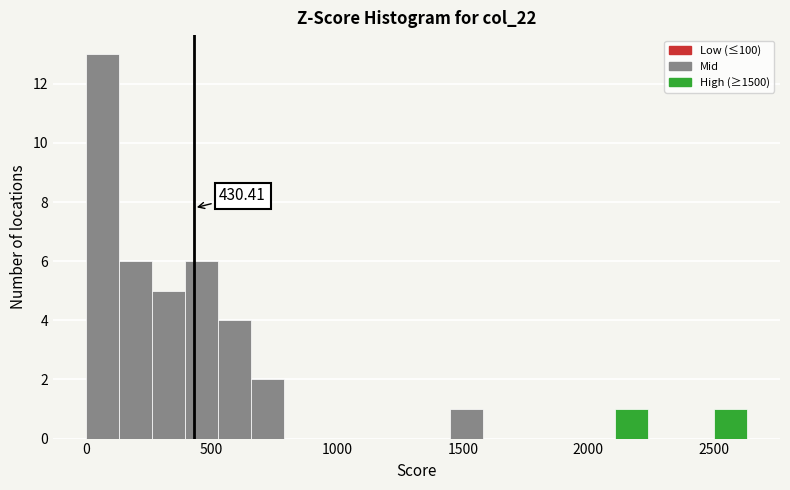

Read against the x-axis, roughly where is the centre of the tallest bar?

50